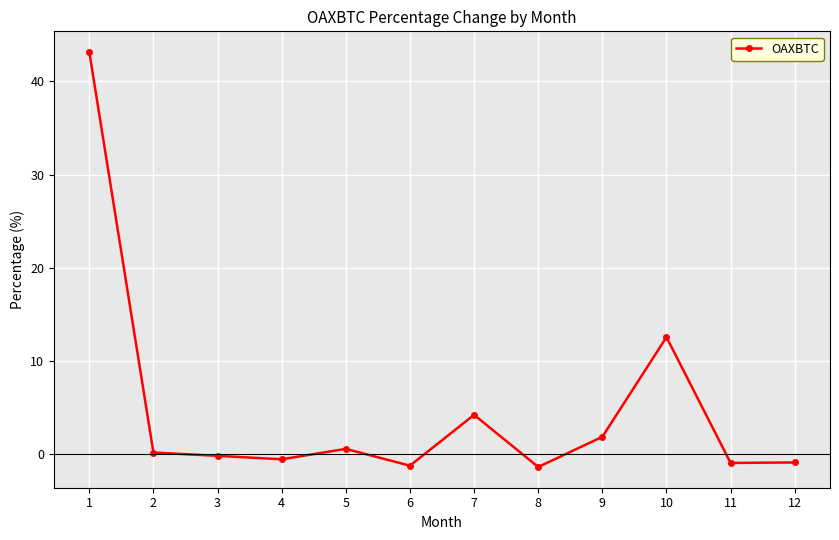

The value at 9 is 1.9. True or false?

True